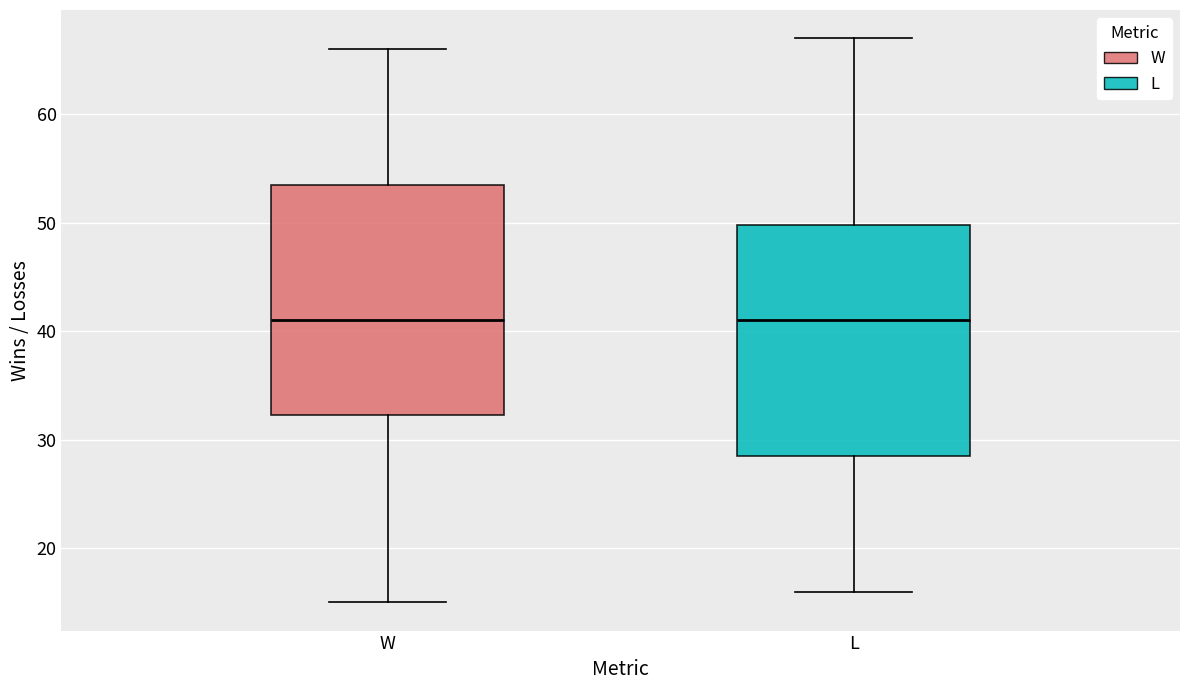

Where does the median line of the box for W sit on the y-axis? The values are not printed on the chart, so give them approximately, as read against the axis.

41